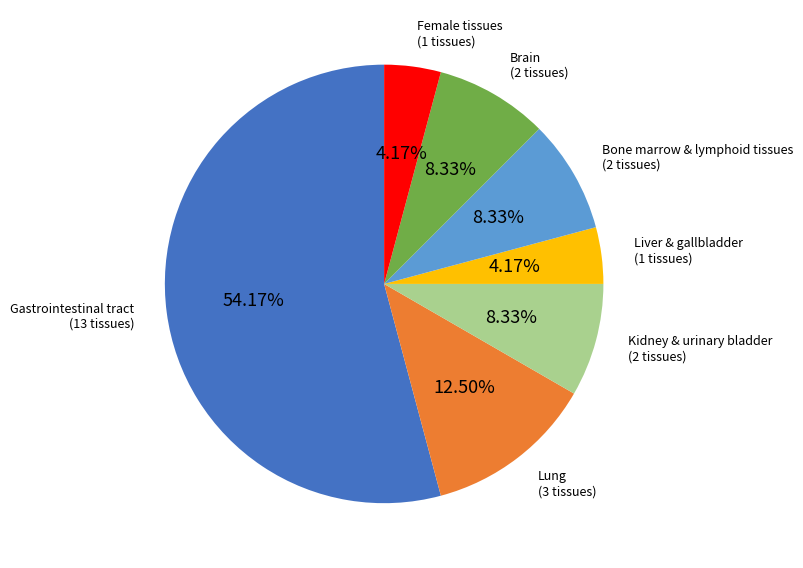

Is there any slice that represents more than half of the pie?

Yes